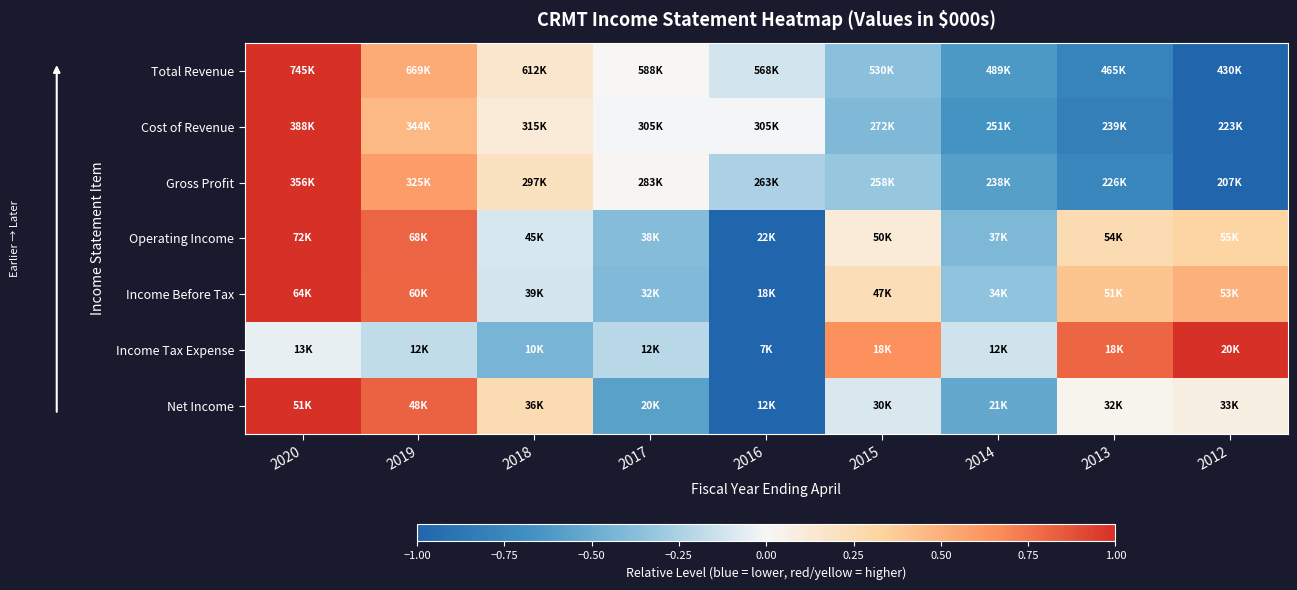

What is the total value across all series at 2018?

0.1